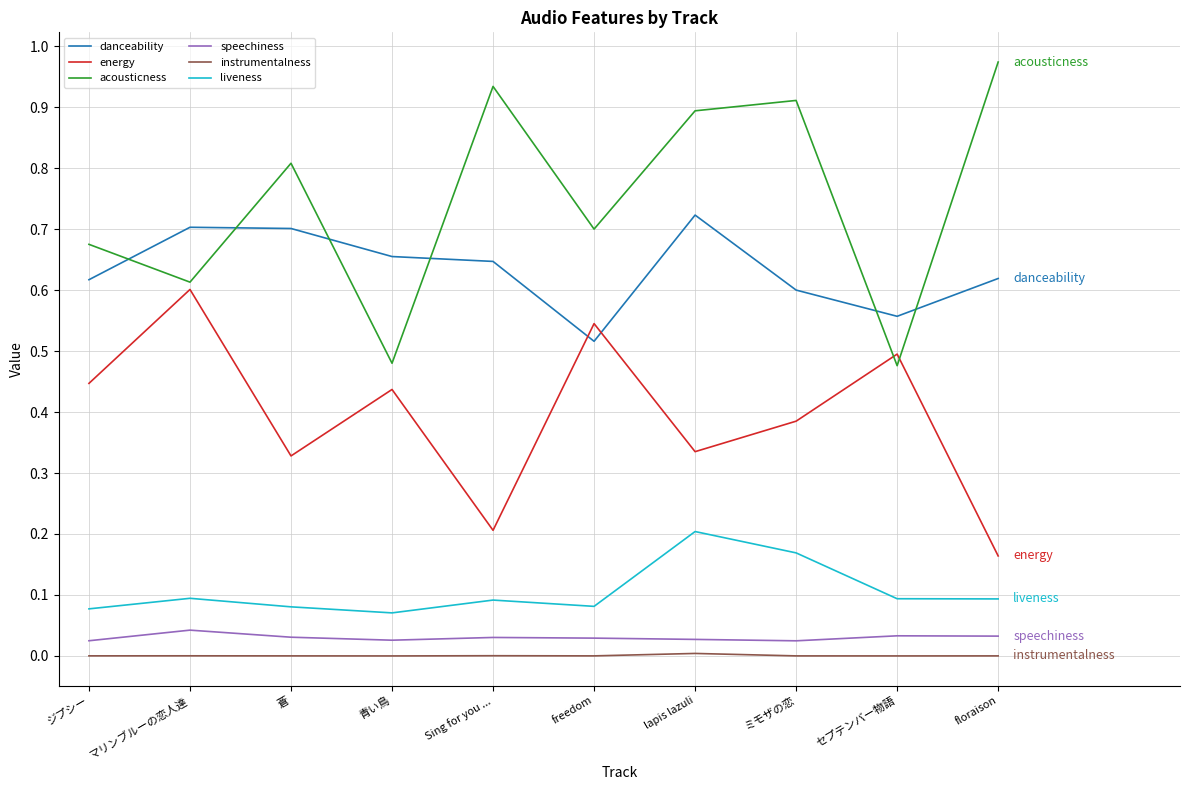

Is the value of speechiness at ミモザの恋 greater than the value of energy at lapis lazuli?

No